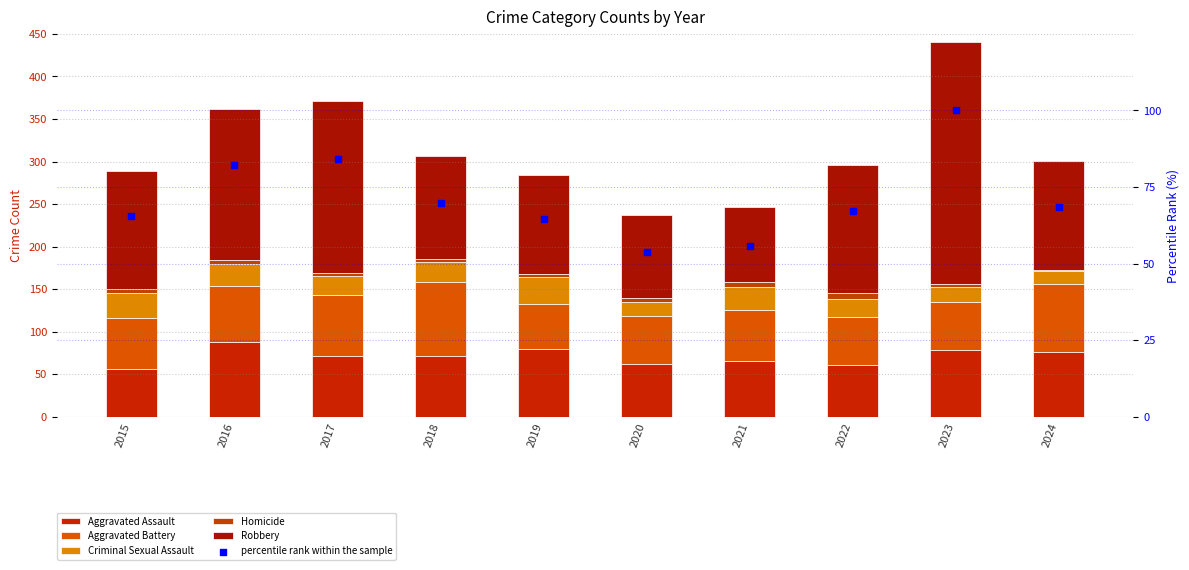

What are all the series names shown in the legend?

Aggravated Assault, Aggravated Battery, Criminal Sexual Assault, Homicide, Robbery, percentile rank within the sample